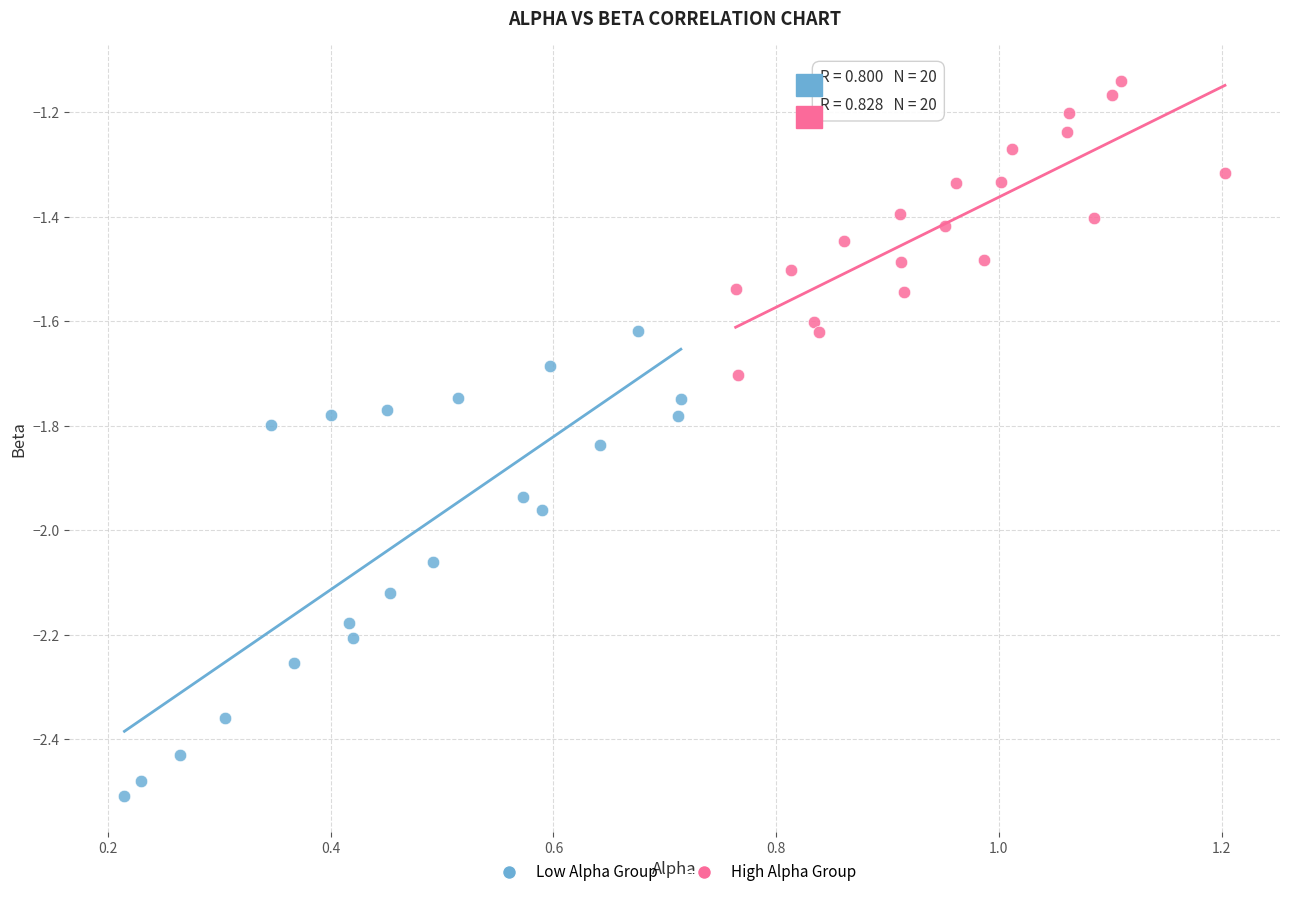

What are all the series names shown in the legend?

Low Alpha Group, High Alpha Group